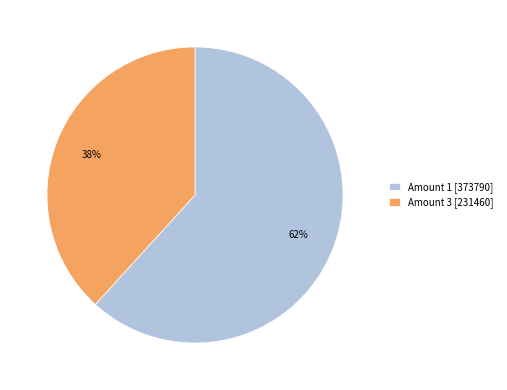

Do Amount 1 [373790] and Amount 3 [231460] together represent more than half of the pie?

Yes